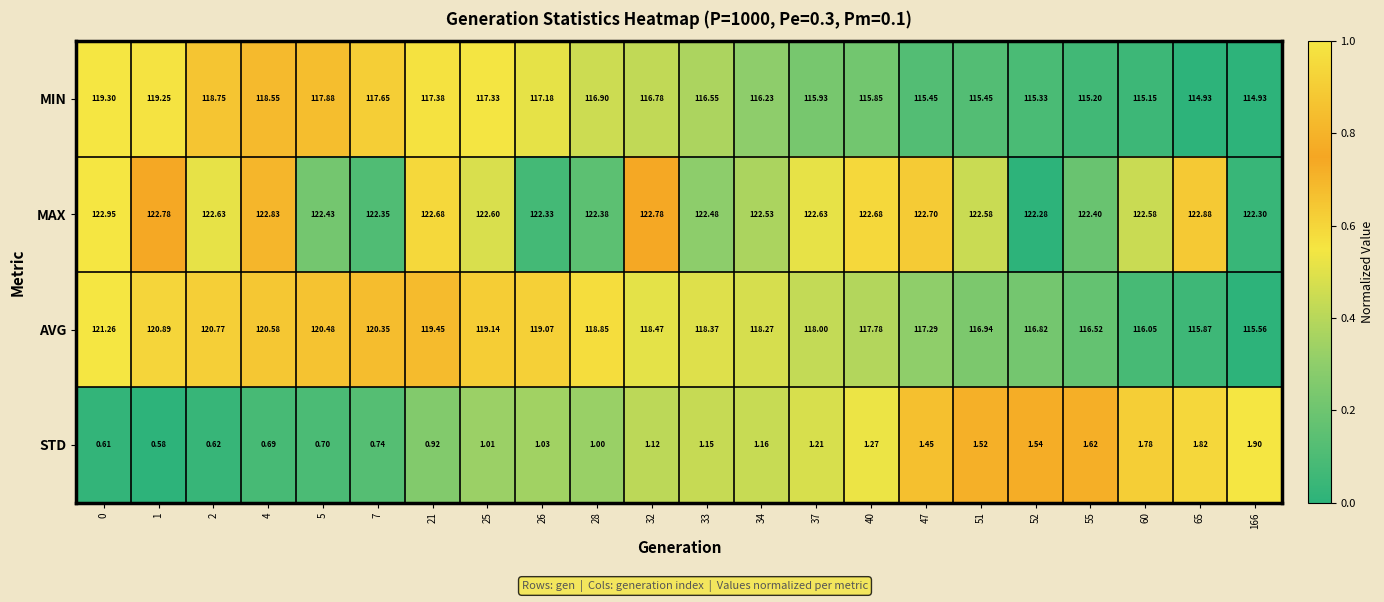

At how many categories does at least one series exceed 0?

22